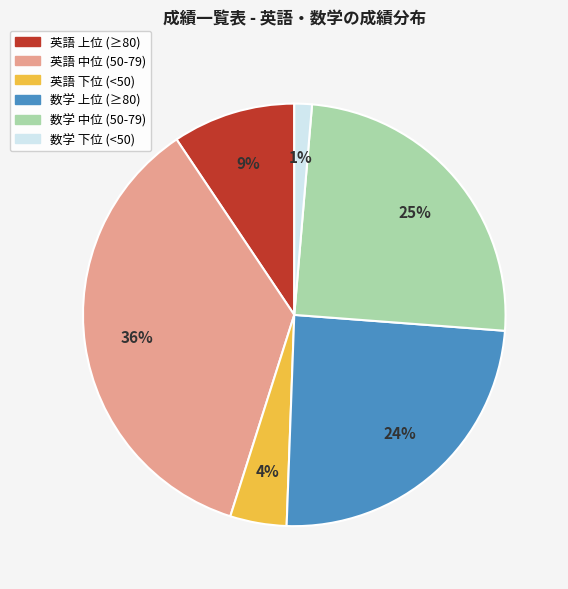

To the nearest percent, what is the average slice percentage?

17%